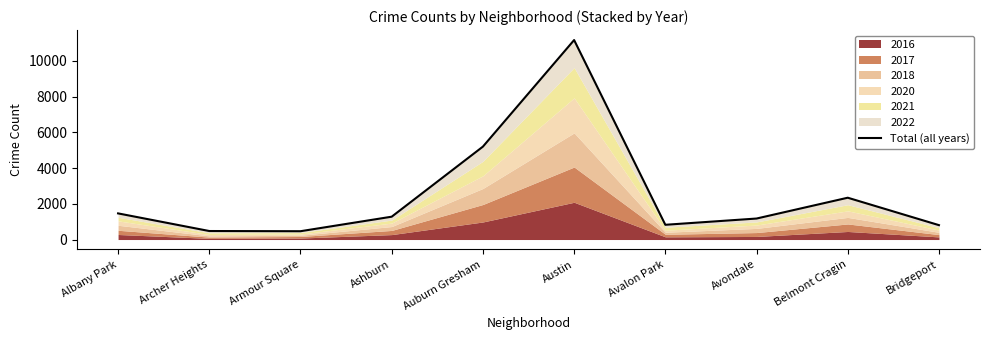

How many lines are shown in the chart?

1